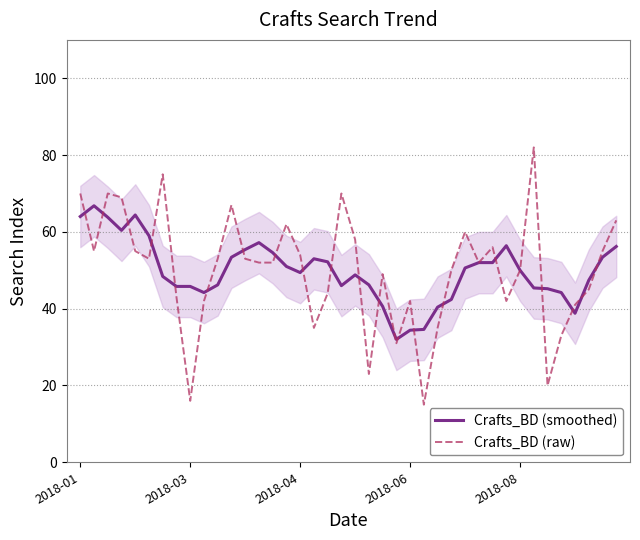

Is it true that Crafts_BD (smoothed) equals 81.1 at 37?

False